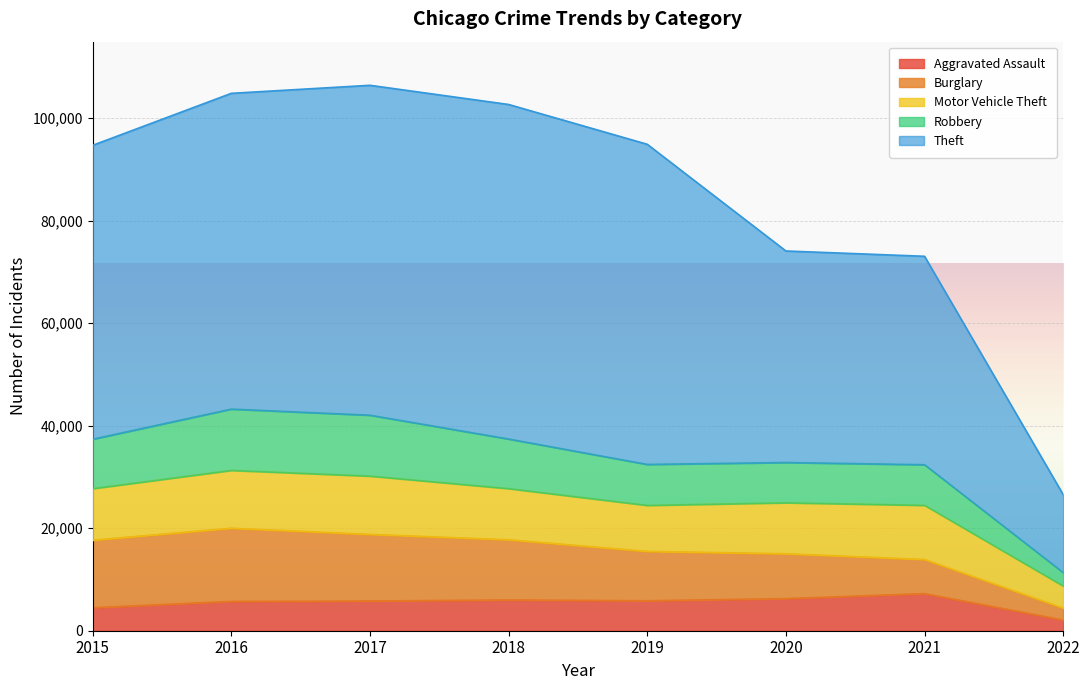

Rank the categories by Aggravated Assault value from highest to lowest.

2021, 2020, 2018, 2019, 2017, 2016, 2015, 2022